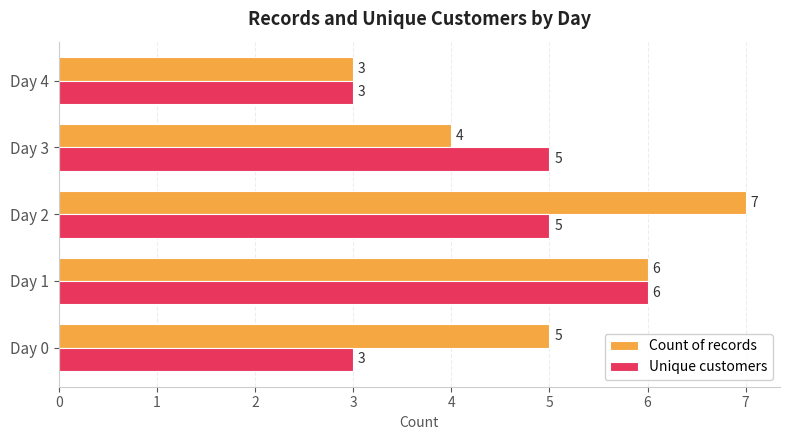

Rank the series by their maximum value, from lowest to highest.

Unique customers, Count of records